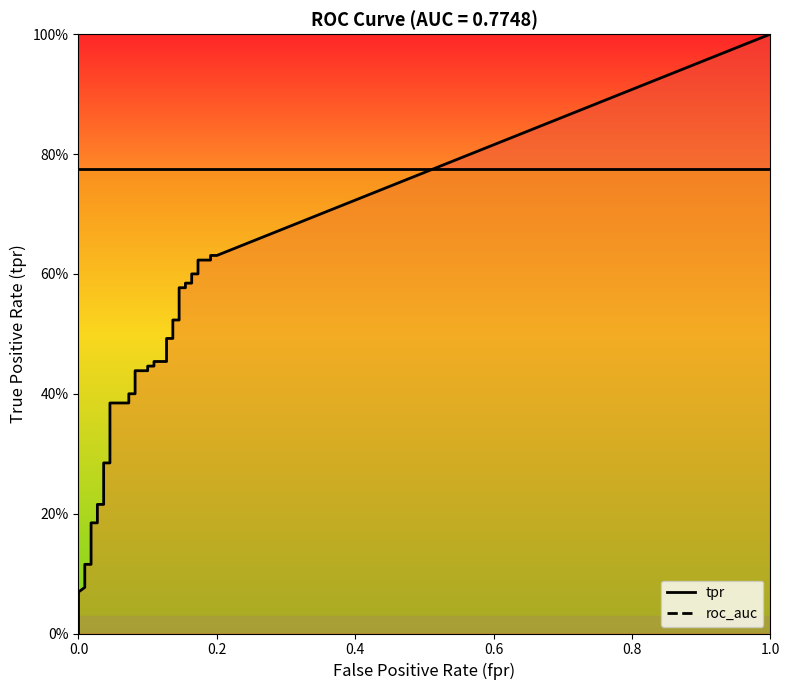

Rank the series at 13 from highest to lowest value.

roc_auc, tpr